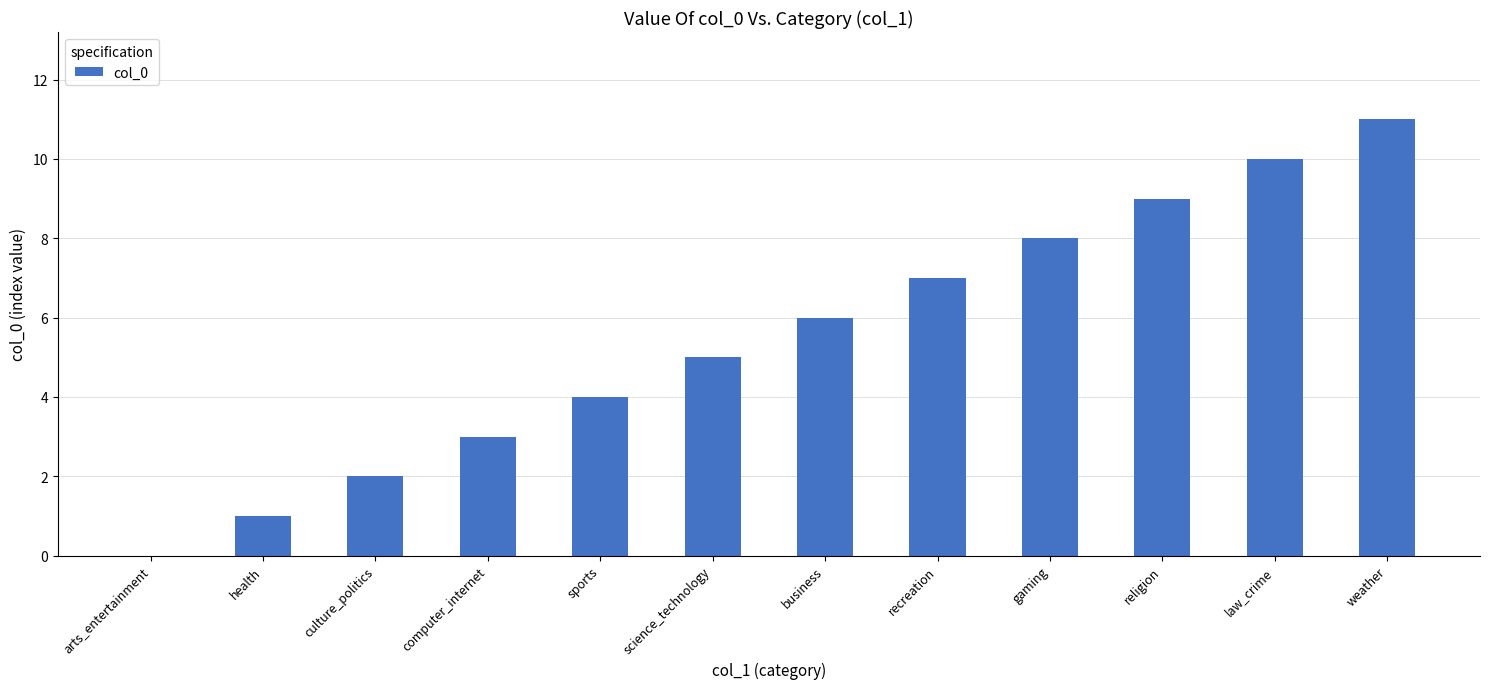

What is the sum of the values at religion and arts_entertainment?

9